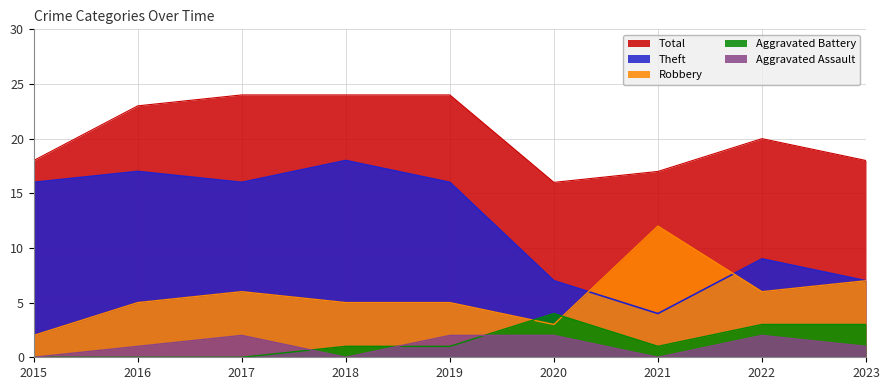

Is it true that Aggravated Assault equals 1 at 2016?

True